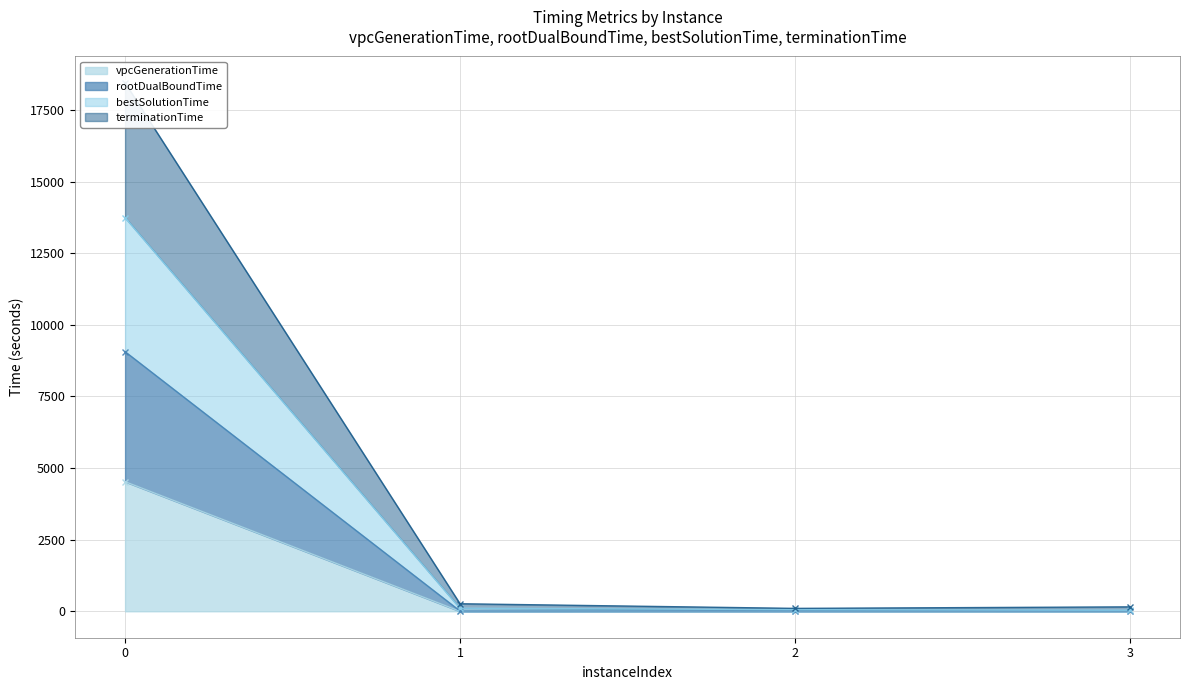

The value of vpcGenerationTime at 3 is 0.7. True or false?

True